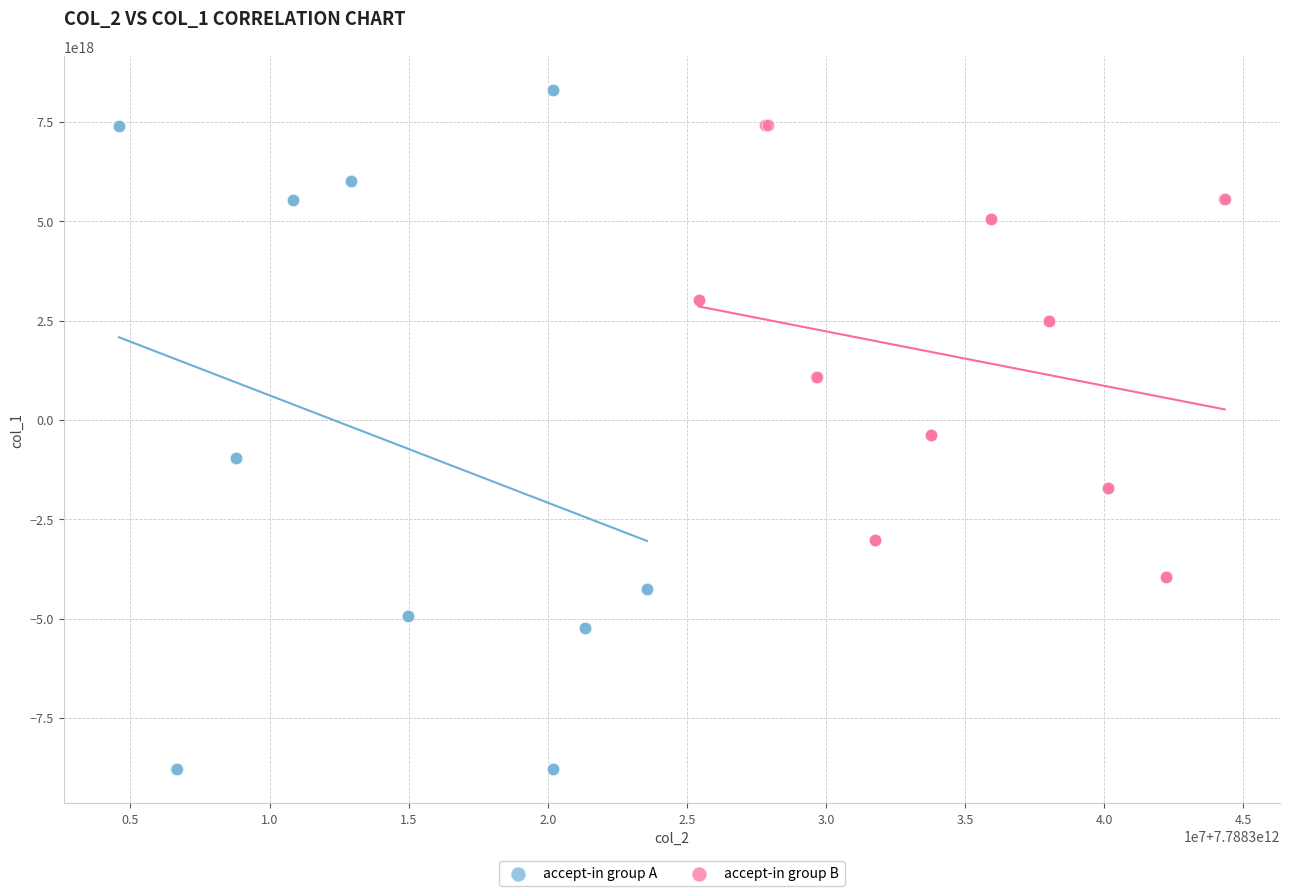

Which series has the largest Y range (max minus min)?

accept-in group A